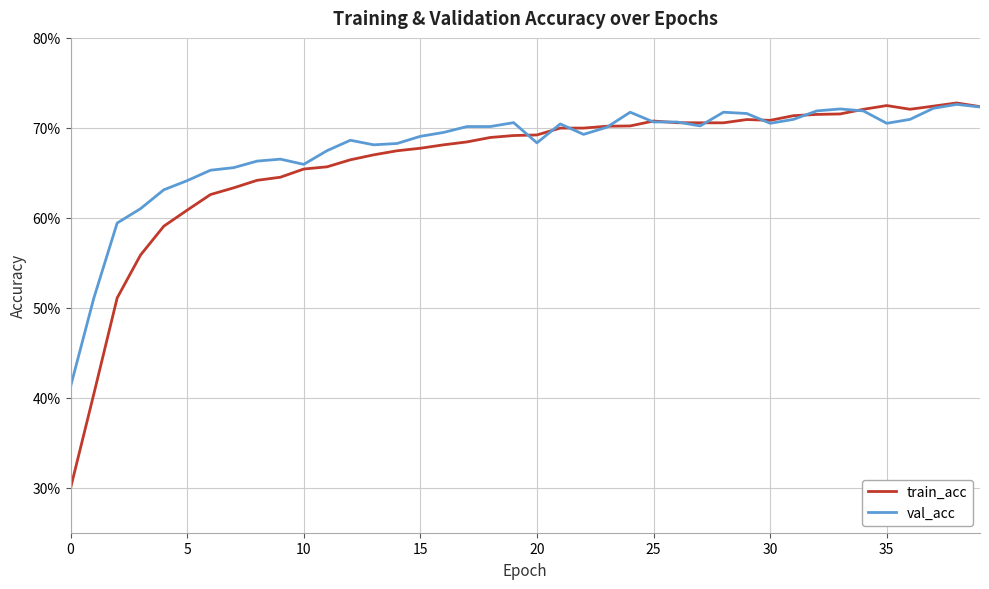

True or false: val_acc and train_acc cross at least once.

True